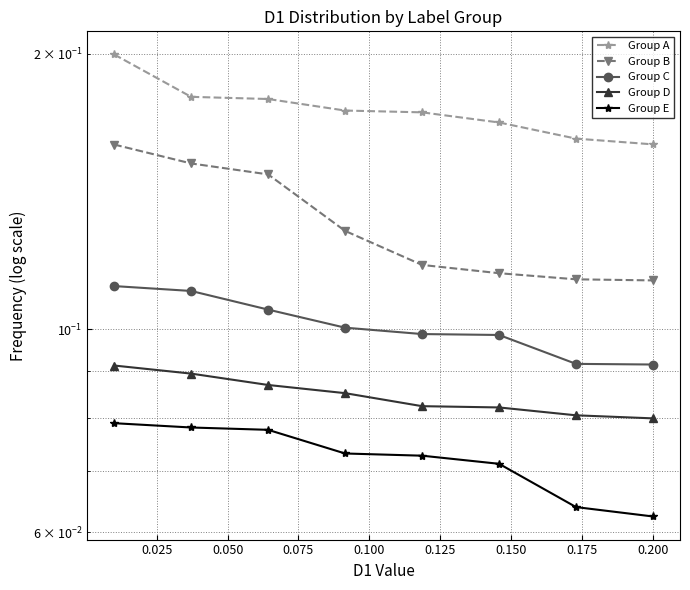

What are all the series names shown in the legend?

Group A, Group B, Group C, Group D, Group E